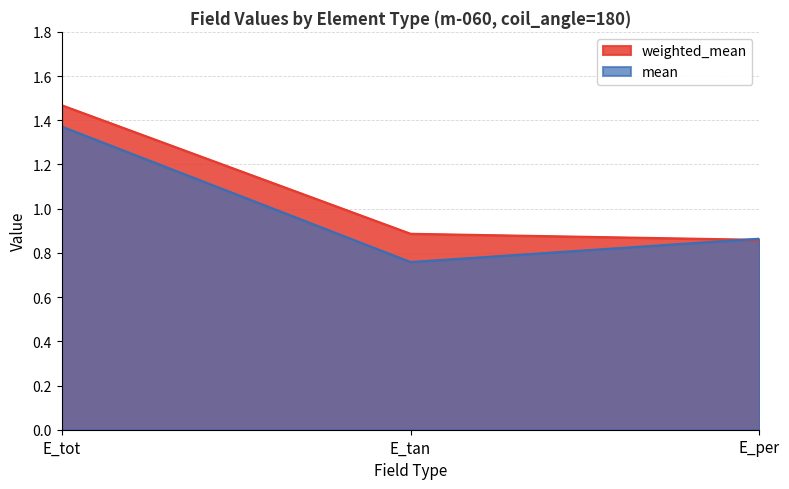

Reading left to right, transcribe all the data shown in this chart.

weighted_mean: E_tot=1.5	E_tan=0.9	E_per=0.9
mean: E_tot=1.4	E_tan=0.8	E_per=0.9